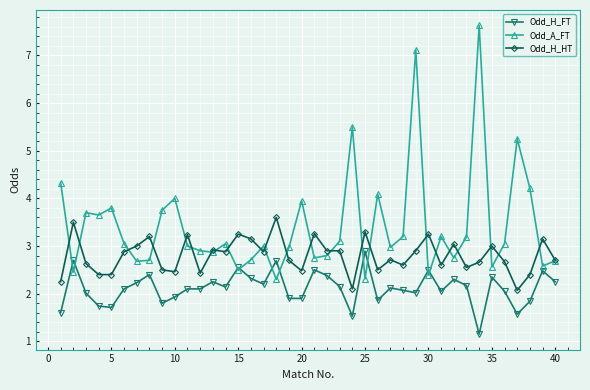

Rank the series by their average value, from highest to lowest.

Odd_A_FT, Odd_H_HT, Odd_H_FT